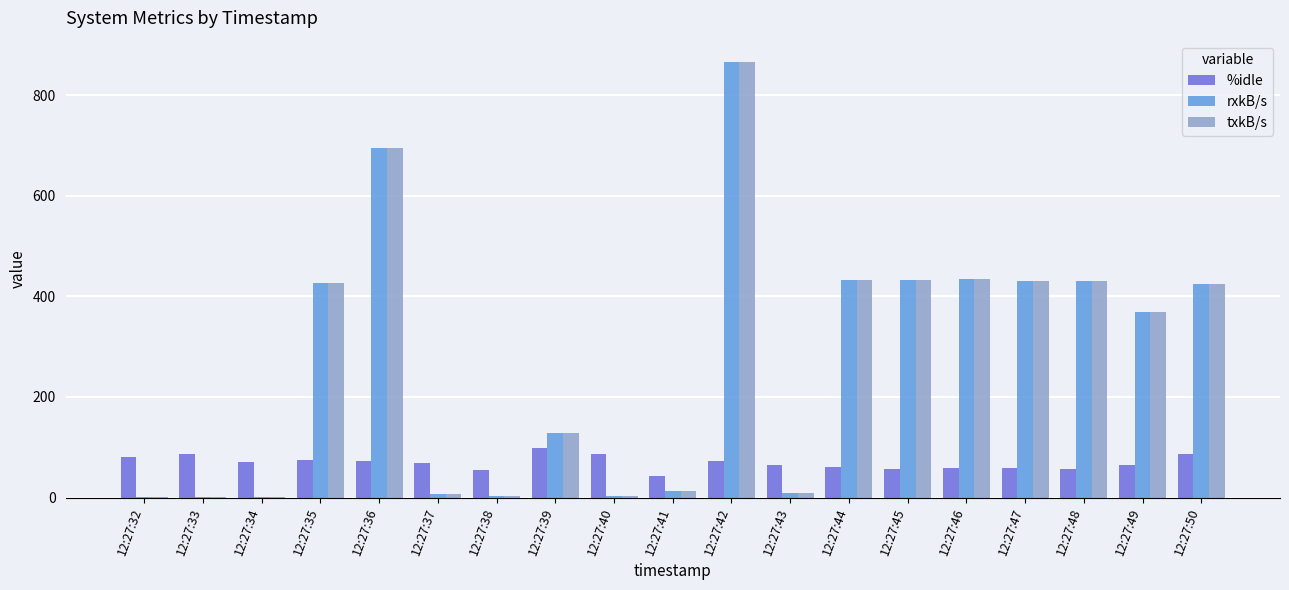

The rxkB/s series shows 715.3 at 12:27:47. True or false?

False